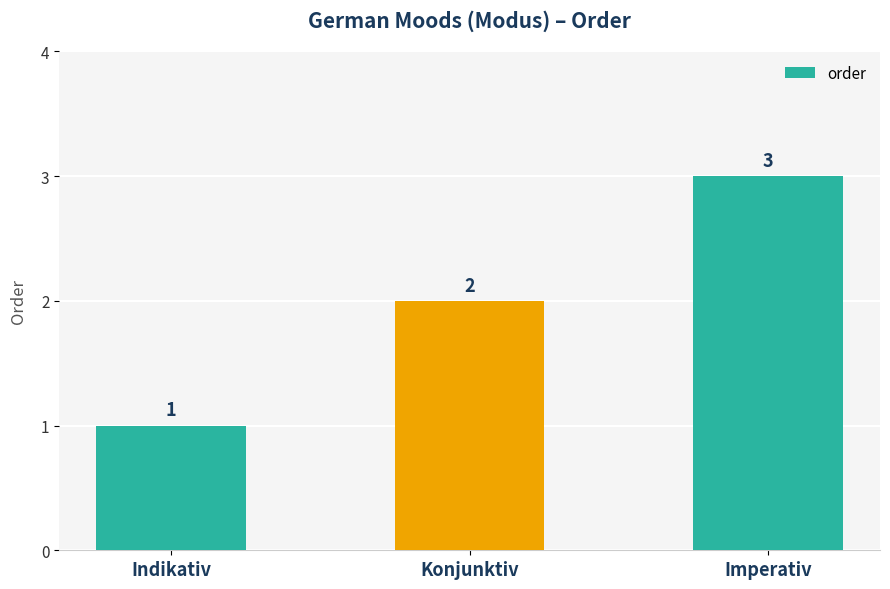

Count the values in the range 1 to 3.

3